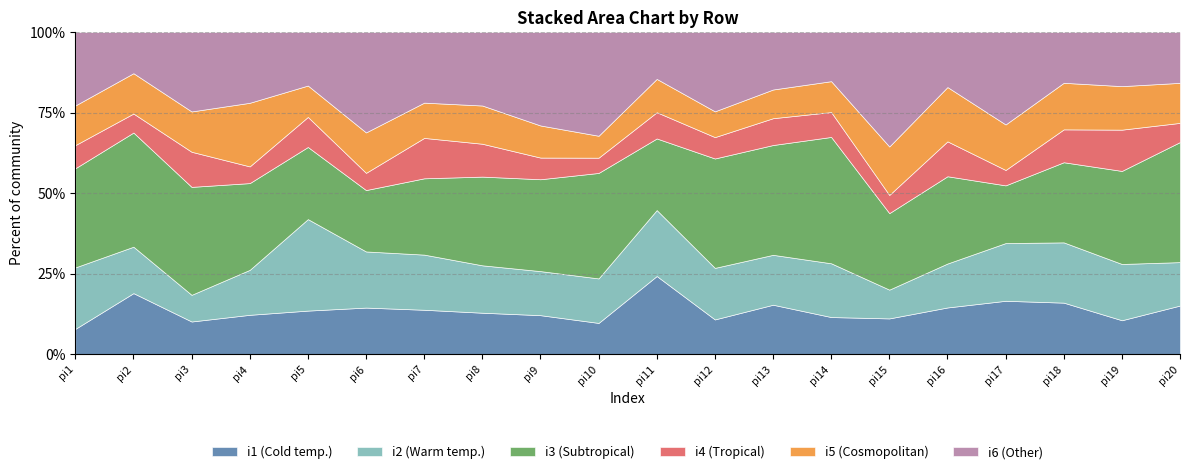

Reading left to right, extract all data points from this chart.

i1: 38	80	50	61	65	62	69	54	52	51	110	55	79	55	47	72	83	75	45	86
i2: 93	61	41	70	137	75	86	62	59	73	93	82	80	80	38	68	90	88	75	77
i3: 150	150	166	135	108	82	119	116	123	173	101	174	176	188	101	135	90	117	124	213
i4: 35	25	54	26	45	23	63	43	29	25	37	34	43	37	24	54	24	48	55	34
i5: 60	53	62	99	47	54	55	50	43	36	47	41	46	46	64	84	71	68	58	71
i6: 111	54	122	110	80	134	110	96	125	170	66	126	92	73	151	85	144	74	72	90